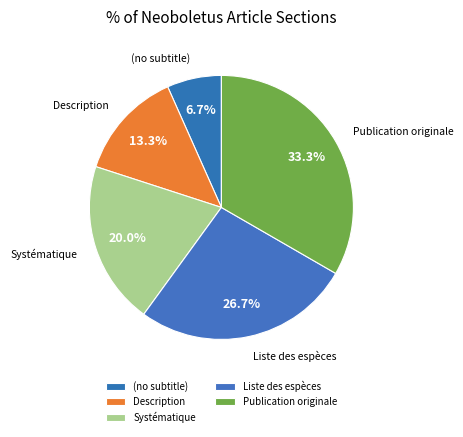

Rank the categories by value from lowest to highest.

(no subtitle), Description, Systématique, Liste des espèces, Publication originale